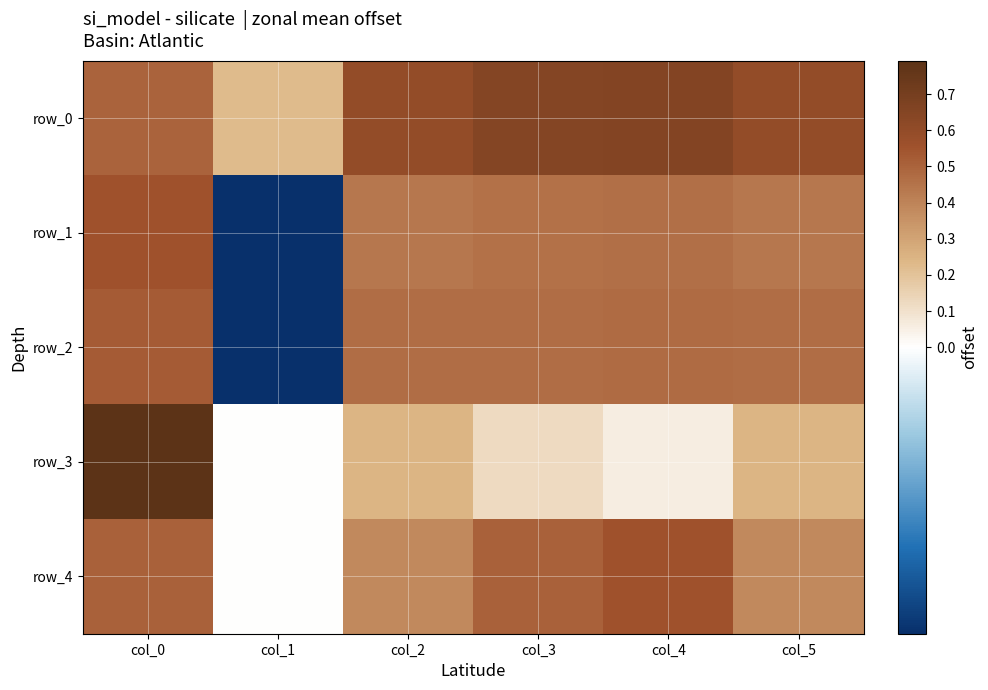

At which category is the sum across all series the highest?

col_0